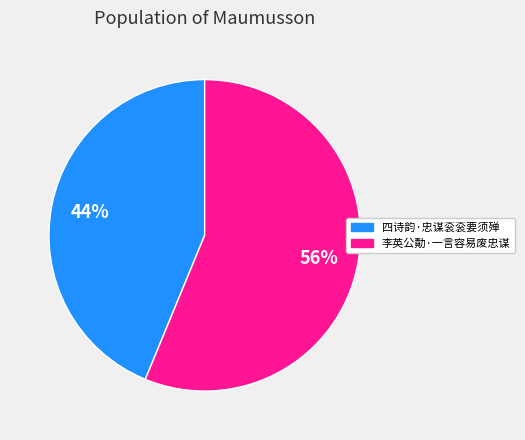

Do 李英公勣·一言容易废忠谋 and 四诗韵·忠谋衮衮要须殚 together represent more than half of the pie?

Yes